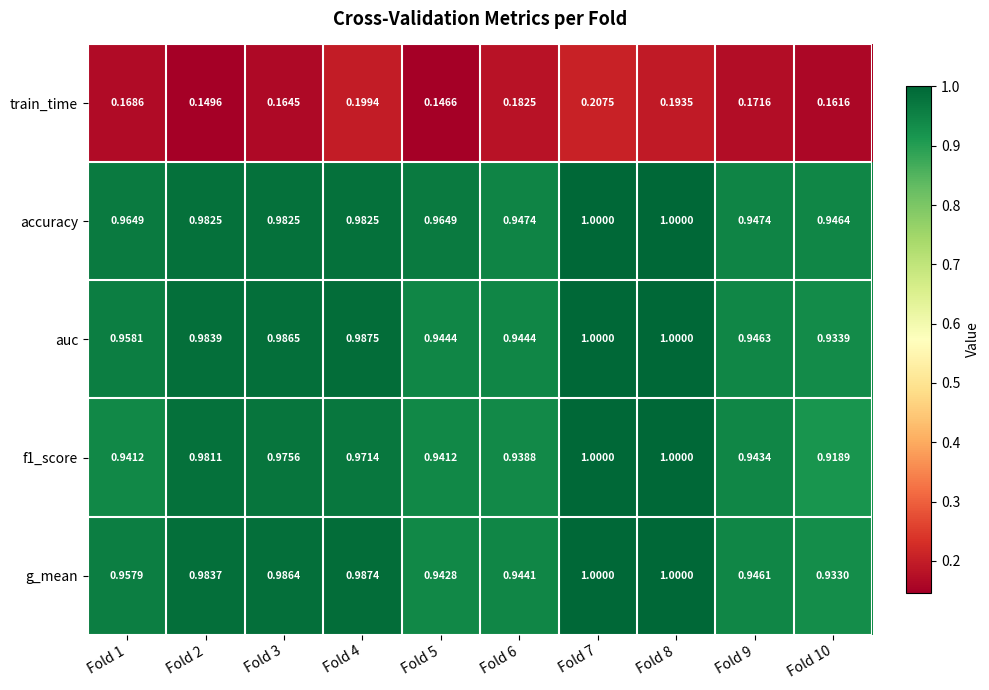

Which series has the largest range (max minus min)?

f1_score